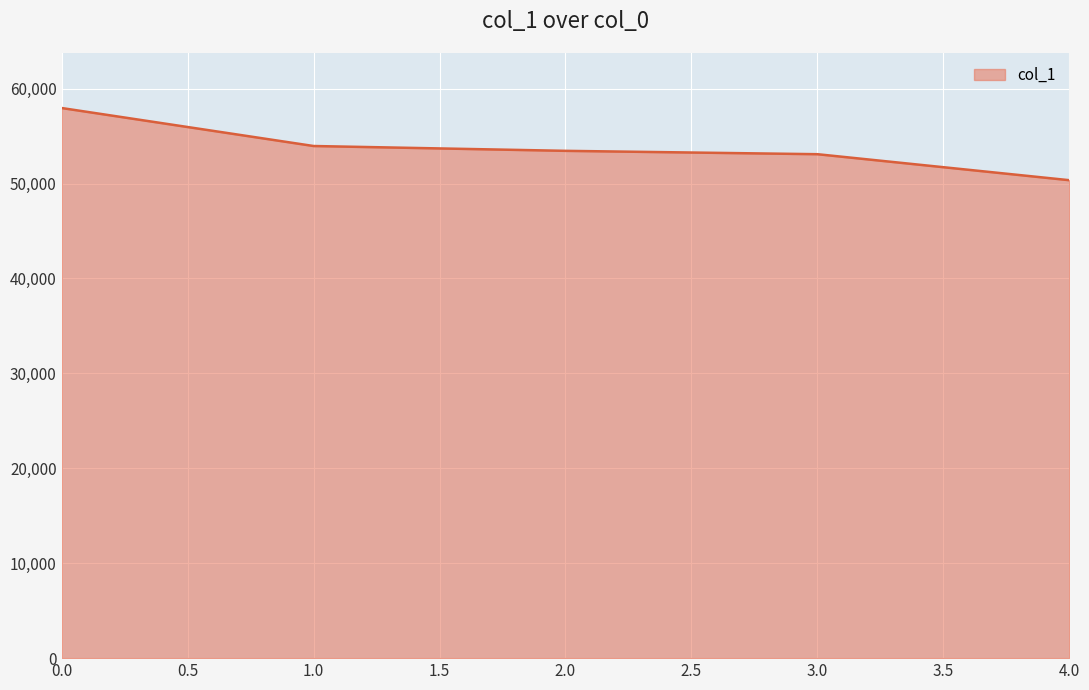

True or false: the data has more than 1 interior local peaks.

False